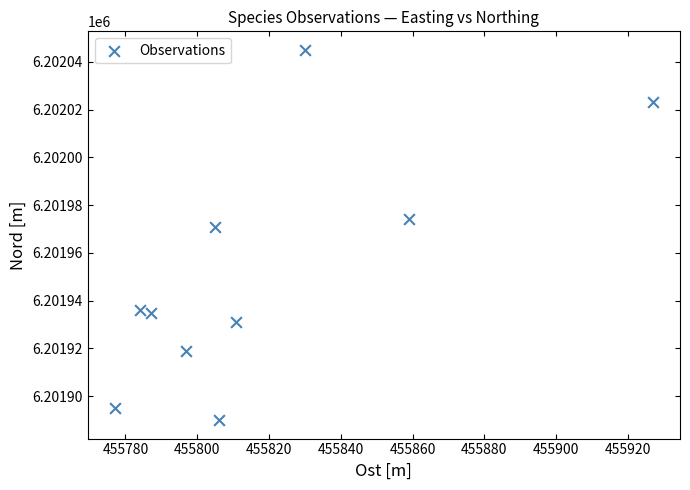

What Y value in the scatter plot is closest to 6201967?

6201971.0